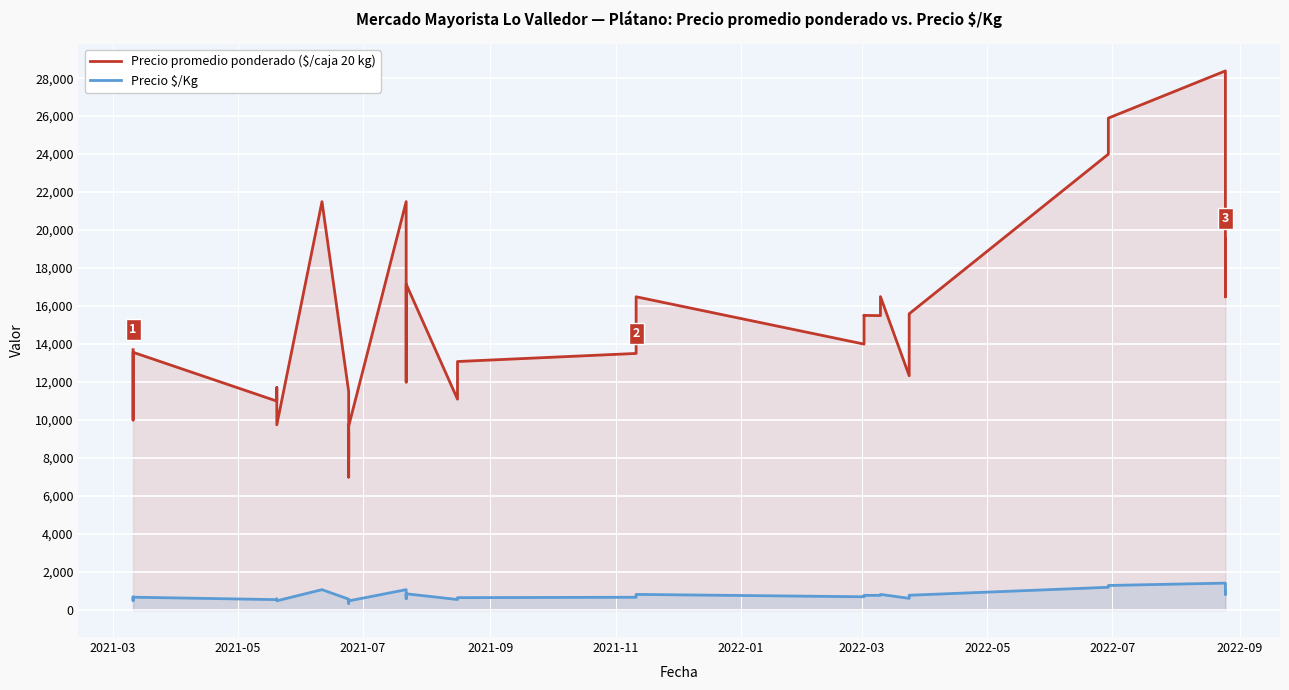

What are all the series names shown in the legend?

Precio promedio ponderado ($/caja 20 kg), Precio $/Kg